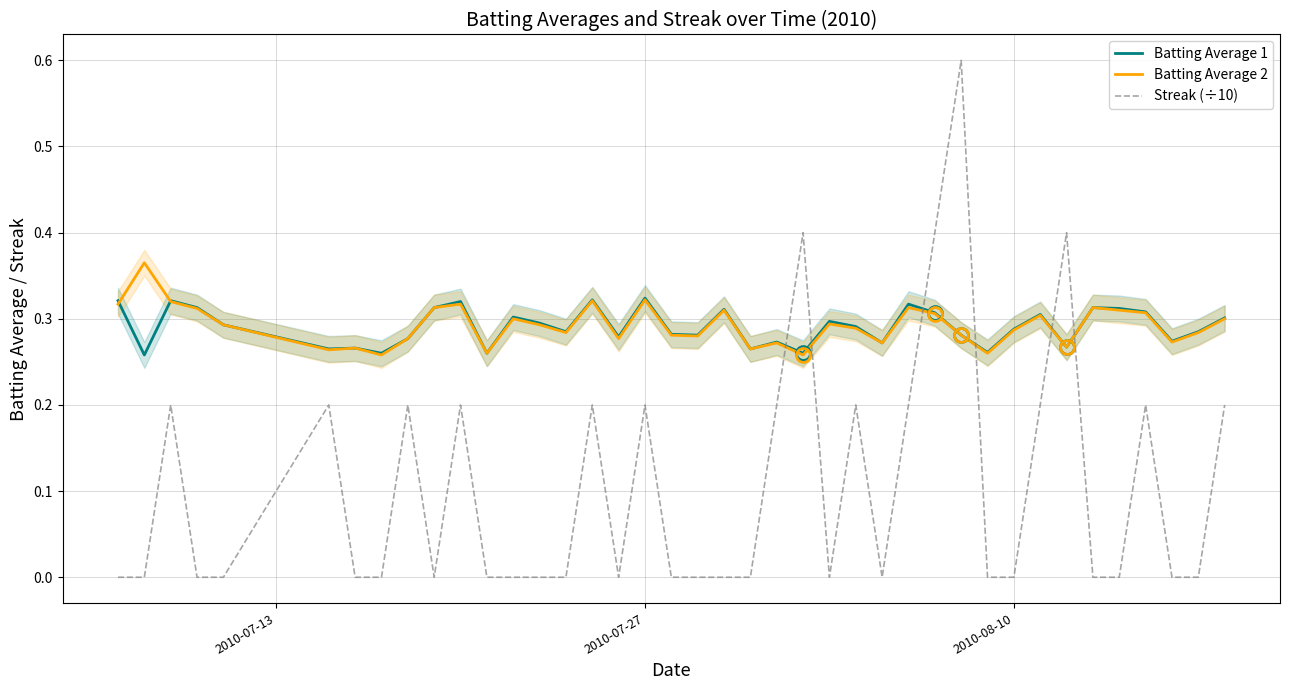

In Batting Average 2, how many points are higher than both neighbors (excluding endpoints)?

12